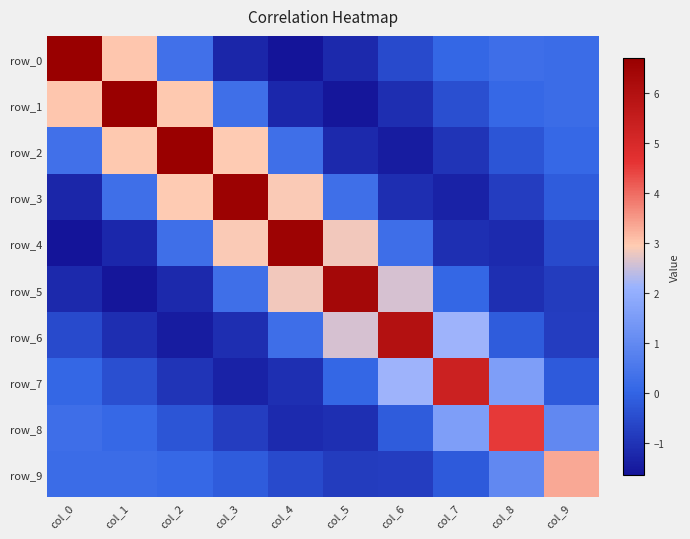

Reading right to left, extract all data points from this chart.

row_0: col_9=0.2	col_8=0.3	col_7=0.0	col_6=-0.5	col_5=-1.2	col_4=-1.6	col_3=-1.3	col_2=0.3	col_1=3.0	col_0=6.7
row_1: col_9=0.2	col_8=0.1	col_7=-0.4	col_6=-1.1	col_5=-1.6	col_4=-1.3	col_3=0.3	col_2=3.0	col_1=6.7	col_0=3.0
row_2: col_9=0.1	col_8=-0.3	col_7=-1.0	col_6=-1.5	col_5=-1.2	col_4=0.3	col_3=2.9	col_2=6.6	col_1=3.0	col_0=0.3
row_3: col_9=-0.2	col_8=-0.8	col_7=-1.3	col_6=-1.1	col_5=0.3	col_4=2.9	col_3=6.6	col_2=2.9	col_1=0.3	col_0=-1.3
row_4: col_9=-0.5	col_8=-1.2	col_7=-1.1	col_6=0.3	col_5=2.8	col_4=6.5	col_3=2.9	col_2=0.3	col_1=-1.3	col_0=-1.6
row_5: col_9=-0.8	col_8=-1.1	col_7=0.1	col_6=2.6	col_5=6.4	col_4=2.8	col_3=0.3	col_2=-1.2	col_1=-1.6	col_0=-1.2
row_6: col_9=-0.8	col_8=-0.2	col_7=2.1	col_6=6.0	col_5=2.6	col_4=0.3	col_3=-1.1	col_2=-1.5	col_1=-1.1	col_0=-0.5
row_7: col_9=-0.2	col_8=1.6	col_7=5.3	col_6=2.1	col_5=0.1	col_4=-1.1	col_3=-1.3	col_2=-1.0	col_1=-0.4	col_0=0.0
row_8: col_9=1.0	col_8=4.5	col_7=1.6	col_6=-0.2	col_5=-1.1	col_4=-1.2	col_3=-0.8	col_2=-0.3	col_1=0.1	col_0=0.3
row_9: col_9=3.3	col_8=1.0	col_7=-0.2	col_6=-0.8	col_5=-0.8	col_4=-0.5	col_3=-0.2	col_2=0.1	col_1=0.2	col_0=0.2